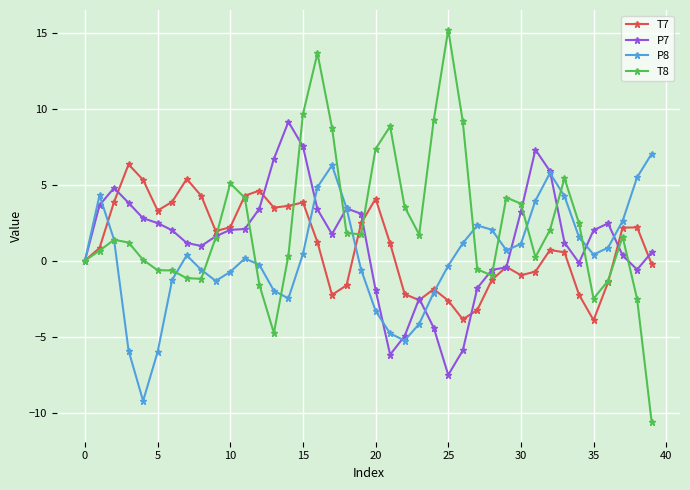

After their last crossing, which series has the higher values: P8 or T8?

P8